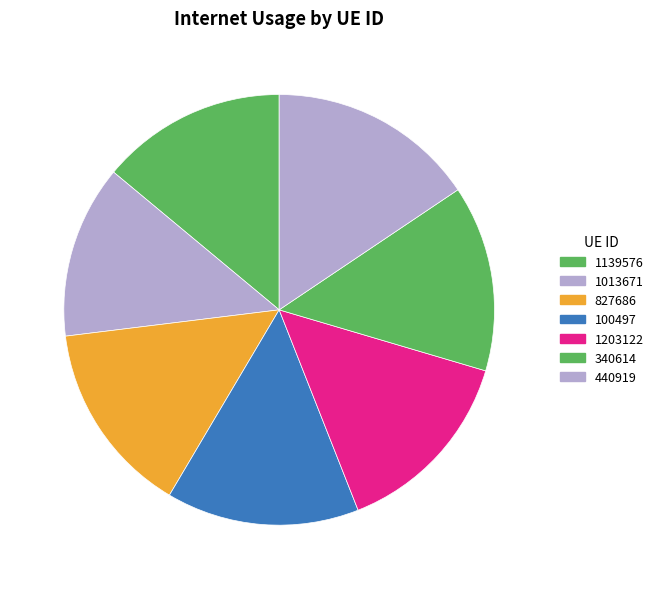

Combined, do 1203122 and 100497 account for over 50%?

No